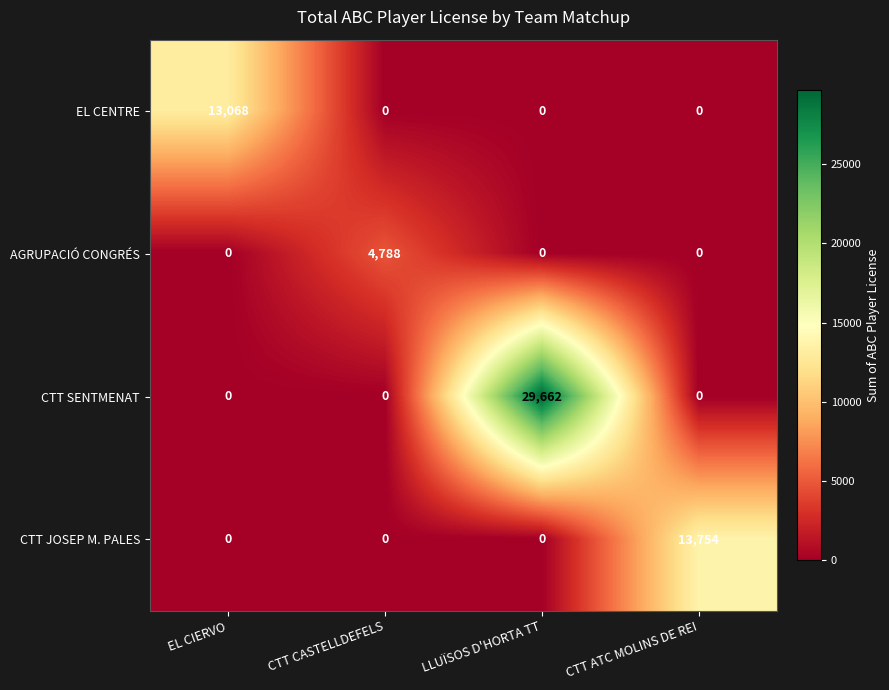

What is the average value of the AGRUPACIÓ CONGRÉS series?

1197